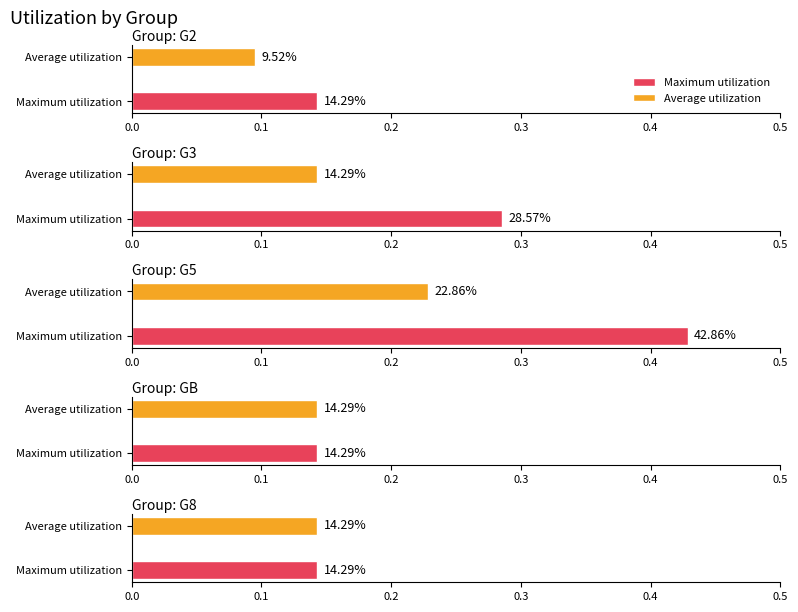

How many distinct data groups are displayed?

2